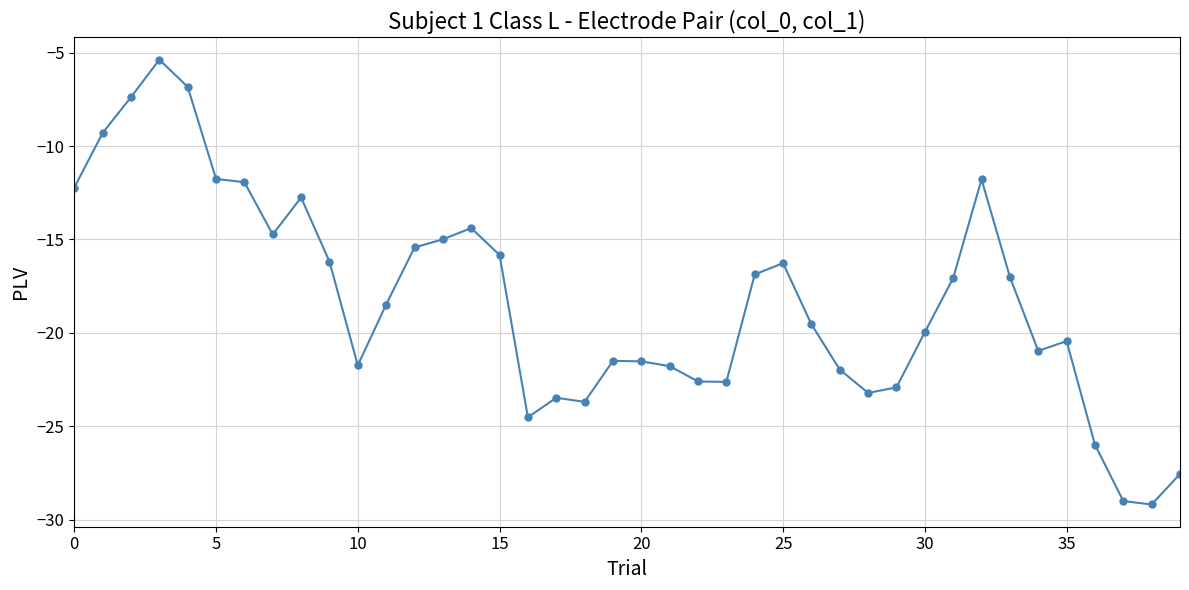

True or false: the data has more than 0 interior local peaks.

True